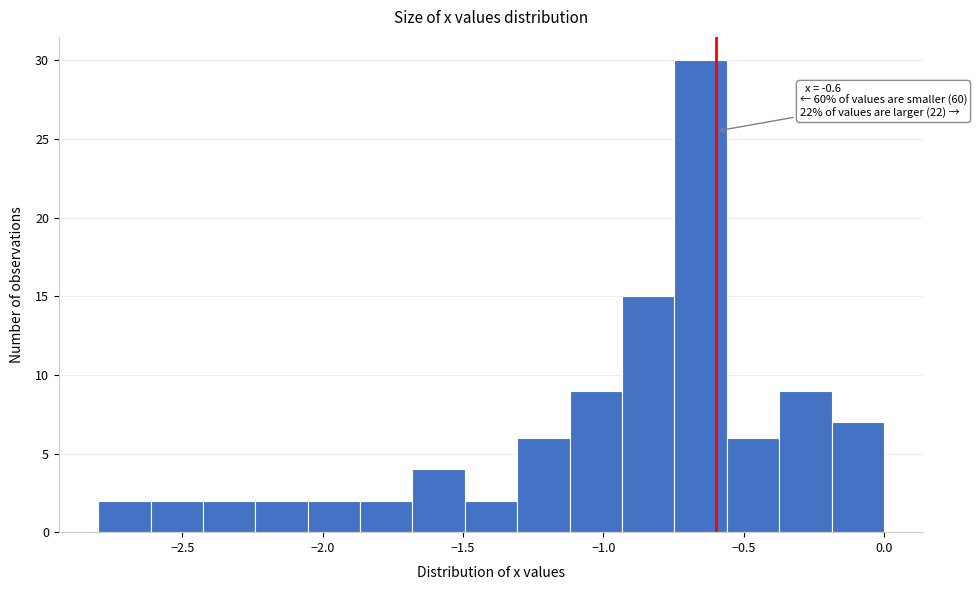

Around what value on the x-axis is the tallest bar? Give the approximate position of its centre, as read against the axis.

-0.65